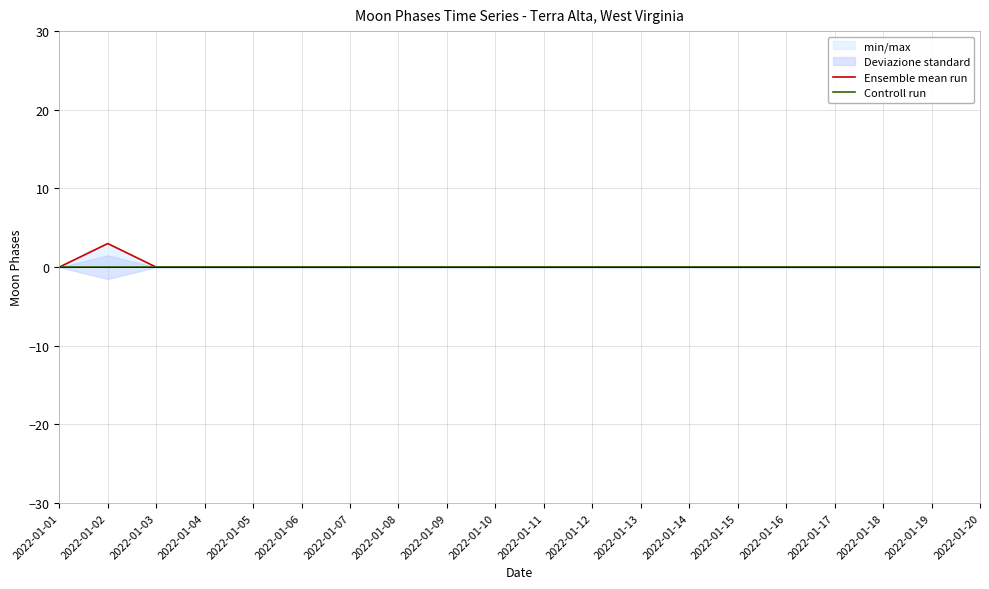

Reading left to right, list all the values displayed in this chart.

Ensemble mean run: 2022-01-01=0	2022-01-02=3	2022-01-03=0	2022-01-04=0	2022-01-05=0	2022-01-06=0	2022-01-07=0	2022-01-08=0	2022-01-09=0	2022-01-10=0	2022-01-11=0	2022-01-12=0	2022-01-13=0	2022-01-14=0	2022-01-15=0	2022-01-16=0	2022-01-17=0	2022-01-18=0	2022-01-19=0	2022-01-20=0
Controll run: 2022-01-01=0	2022-01-02=0	2022-01-03=0	2022-01-04=0	2022-01-05=0	2022-01-06=0	2022-01-07=0	2022-01-08=0	2022-01-09=0	2022-01-10=0	2022-01-11=0	2022-01-12=0	2022-01-13=0	2022-01-14=0	2022-01-15=0	2022-01-16=0	2022-01-17=0	2022-01-18=0	2022-01-19=0	2022-01-20=0